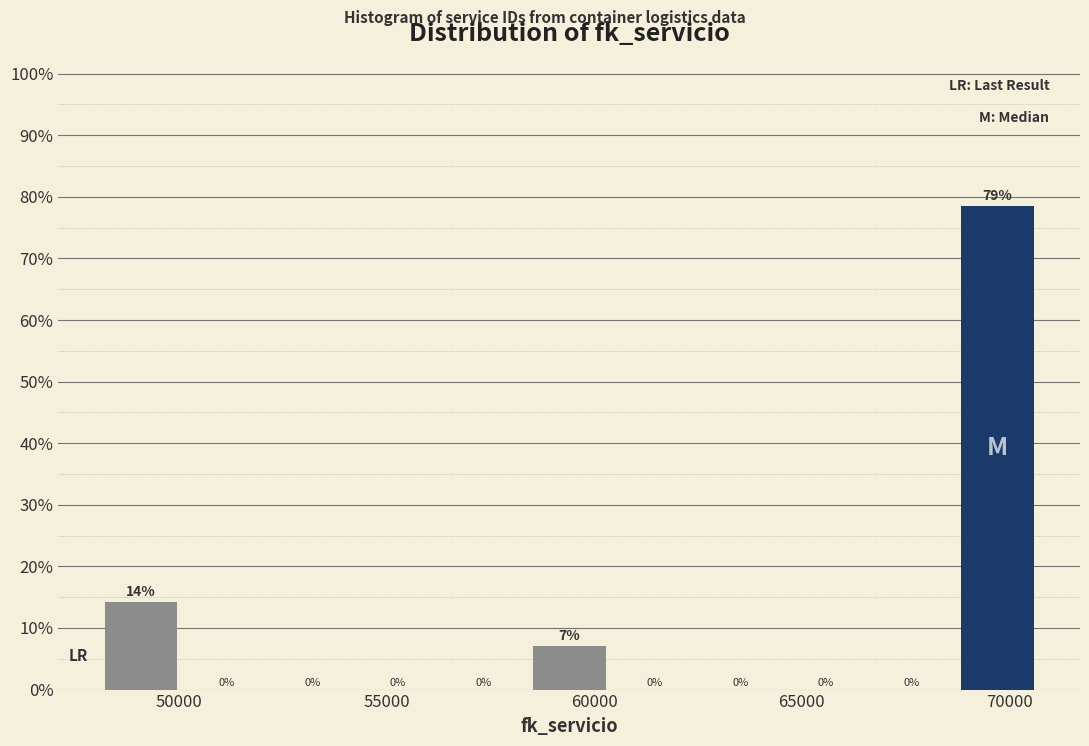

Over which range of the x-axis is the bar tallest?

68500 to 70500